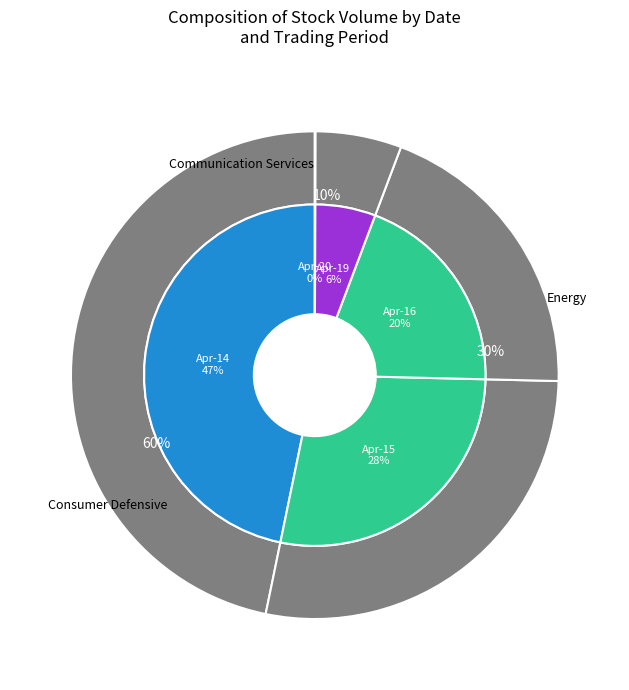

Is there a majority slice in this chart?

No